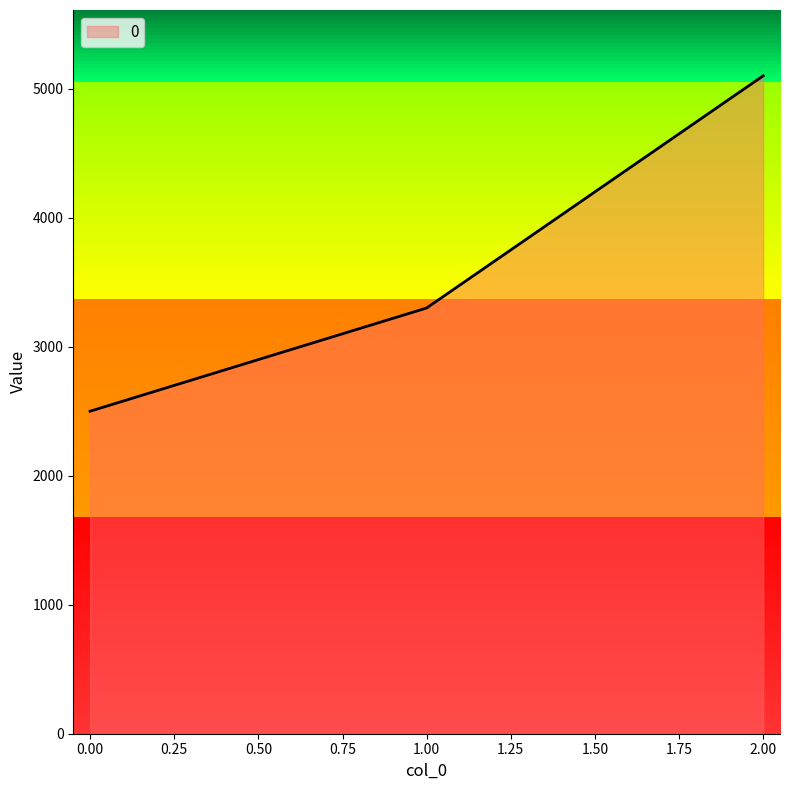

Rank the categories by value from highest to lowest.

2, 1, 0